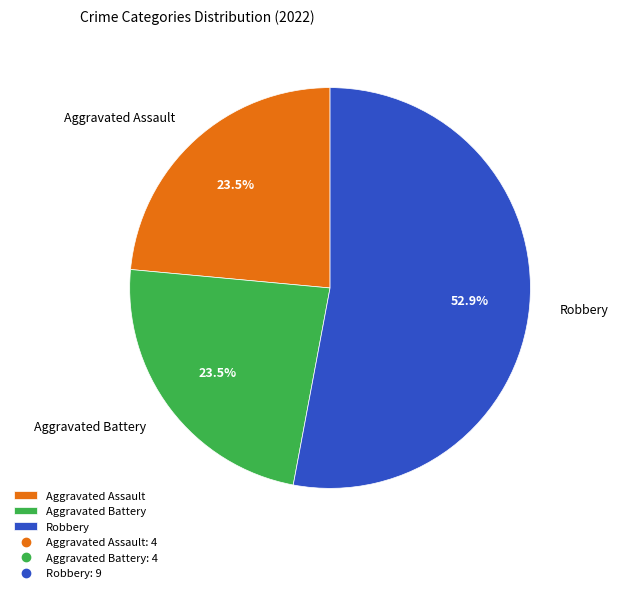

Which category accounts for the majority?

Robbery